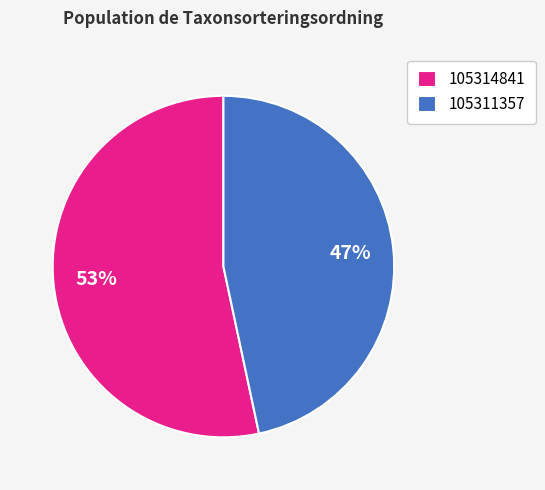

Is there a majority slice in this chart?

Yes